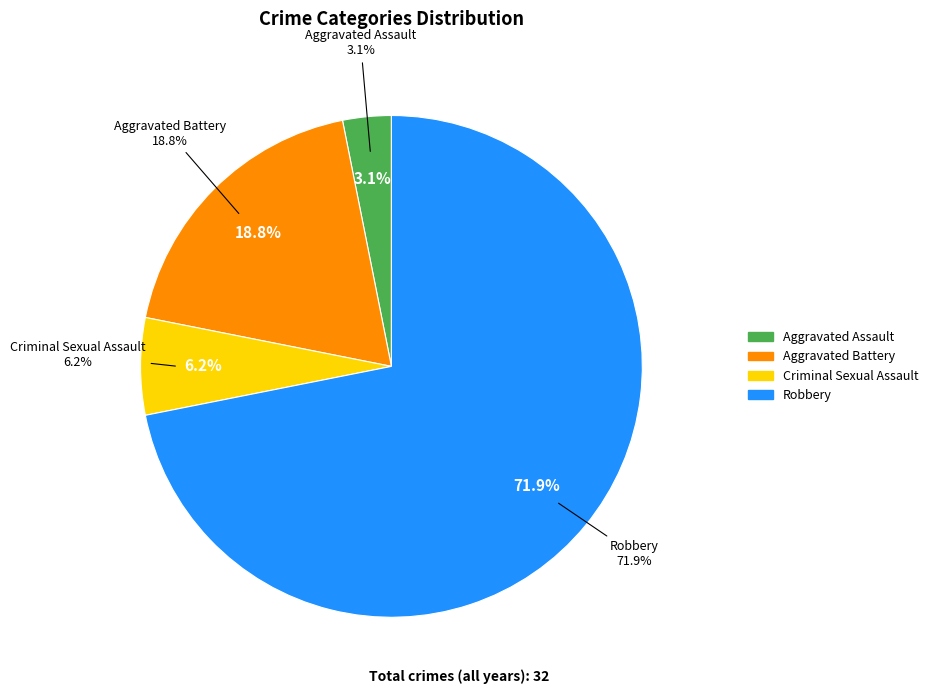

What is the ratio of the value at Aggravated Assault to the value at Criminal Sexual Assault?

0.5